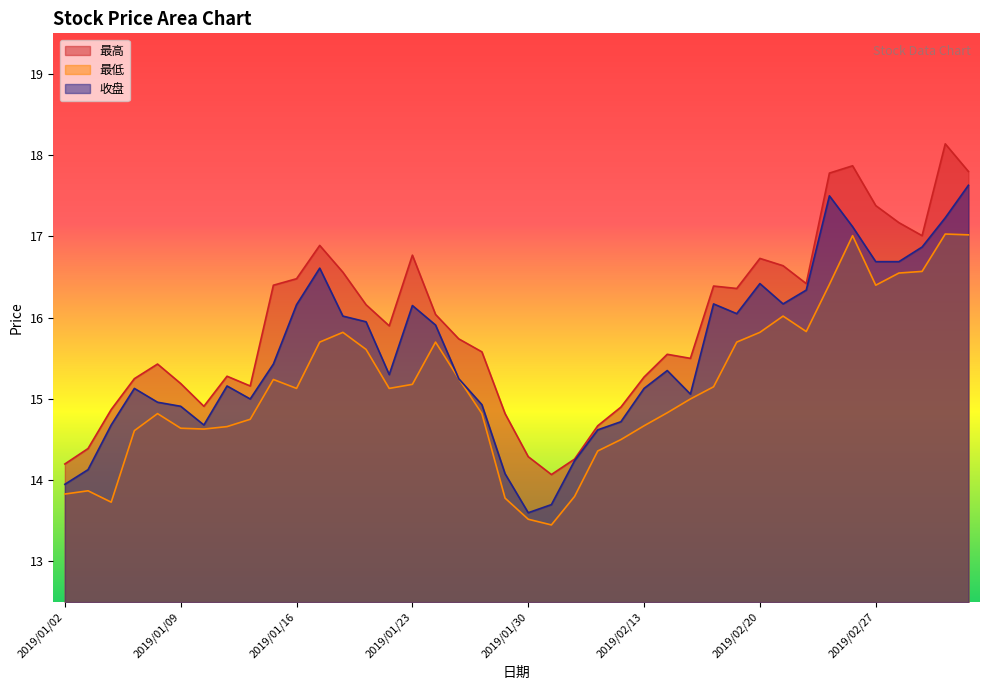

What is the difference between the maximum and second lowest values in the 最高 series?

3.9